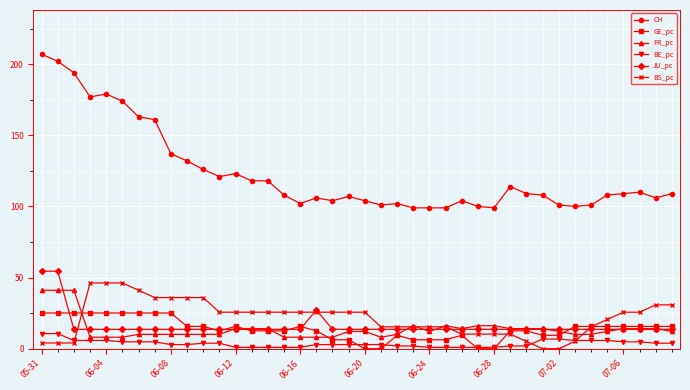

Which series has the largest total across all categories?

CH